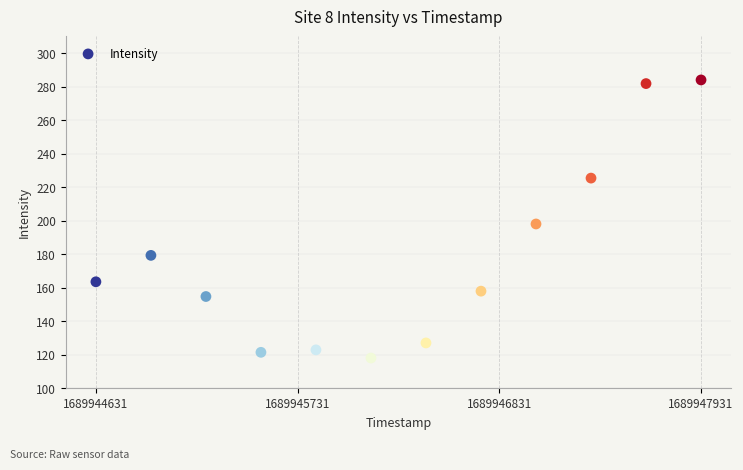

What Y value in the scatter plot is closest to 201?

198.0